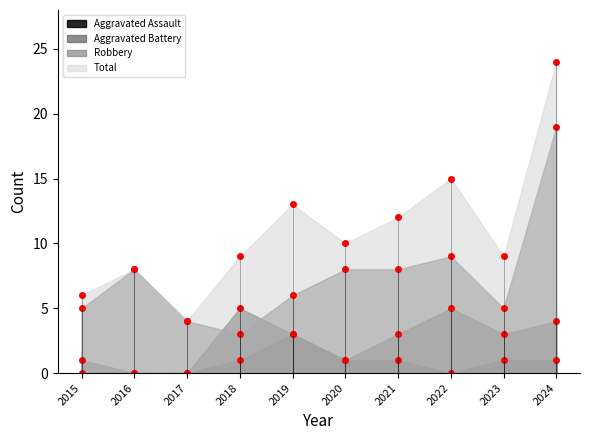

What is the value of the Total point at the 9th from the left?

9